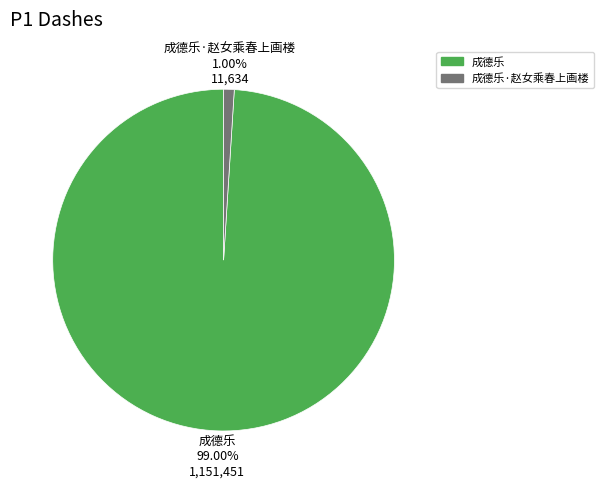

What percentage is the 成德乐·赵女乘春上画楼 slice, to the nearest percent?

1%